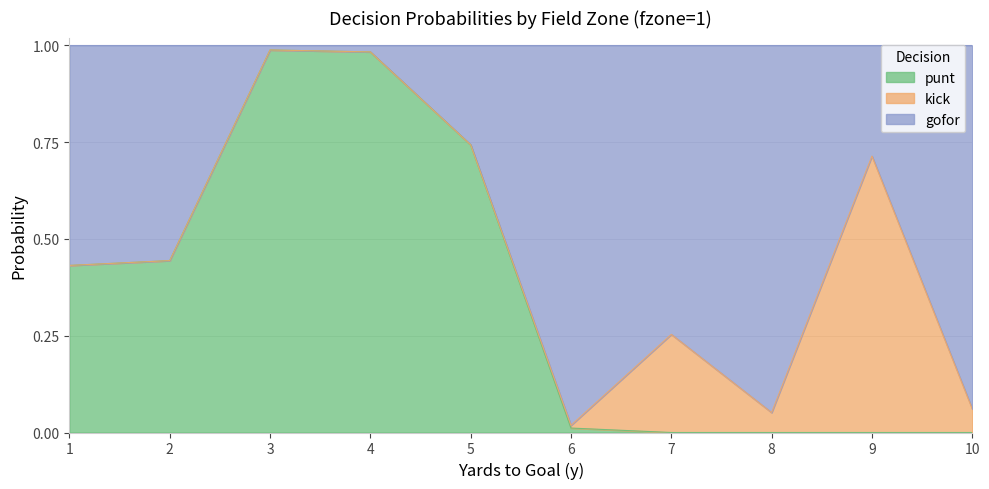

Which category has the highest value across all series?

3